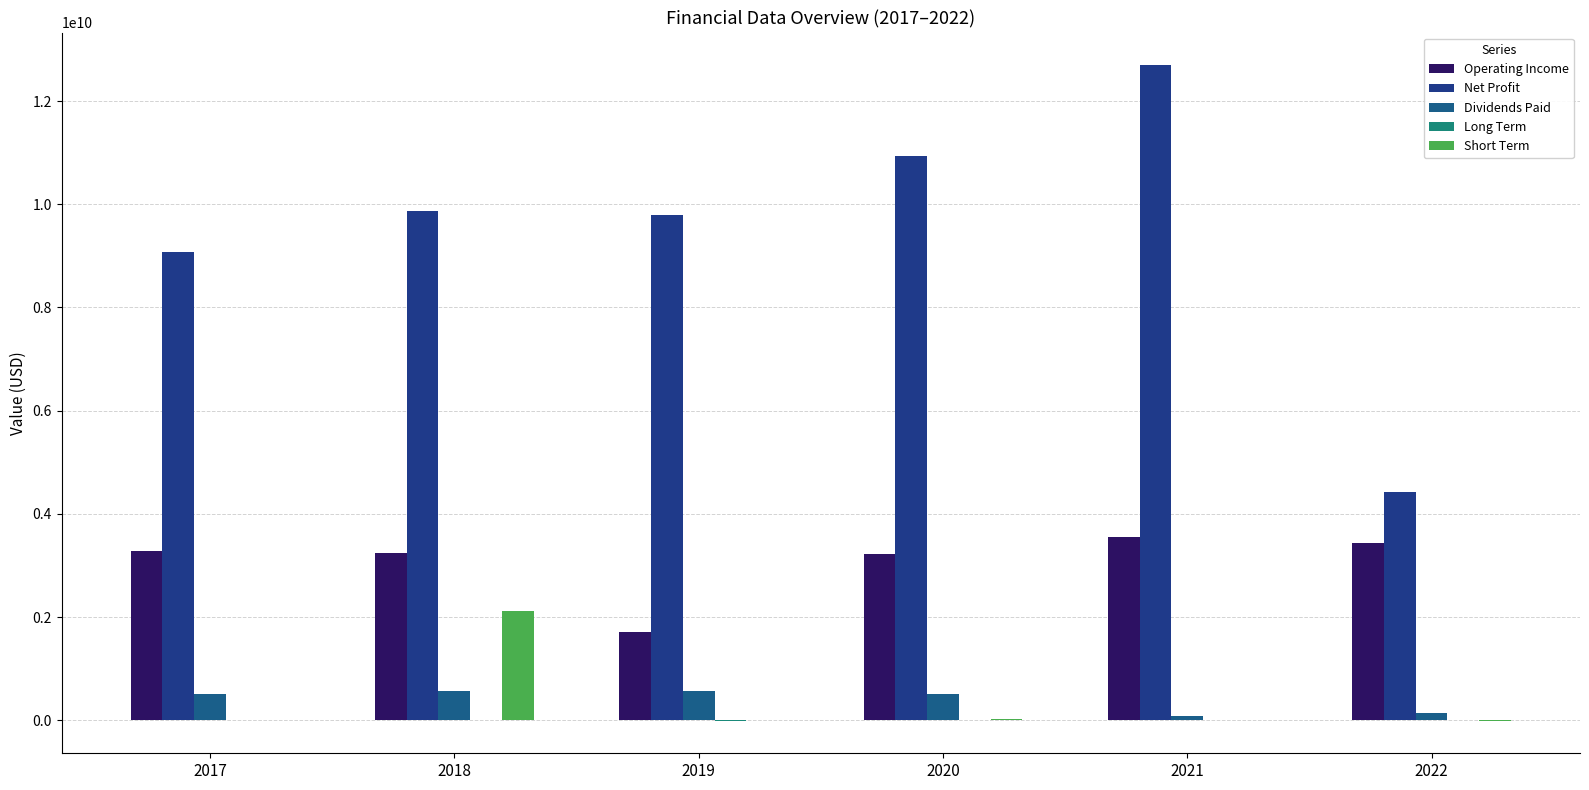

Are the bars grouped side by side (vs. stacked)?

Yes